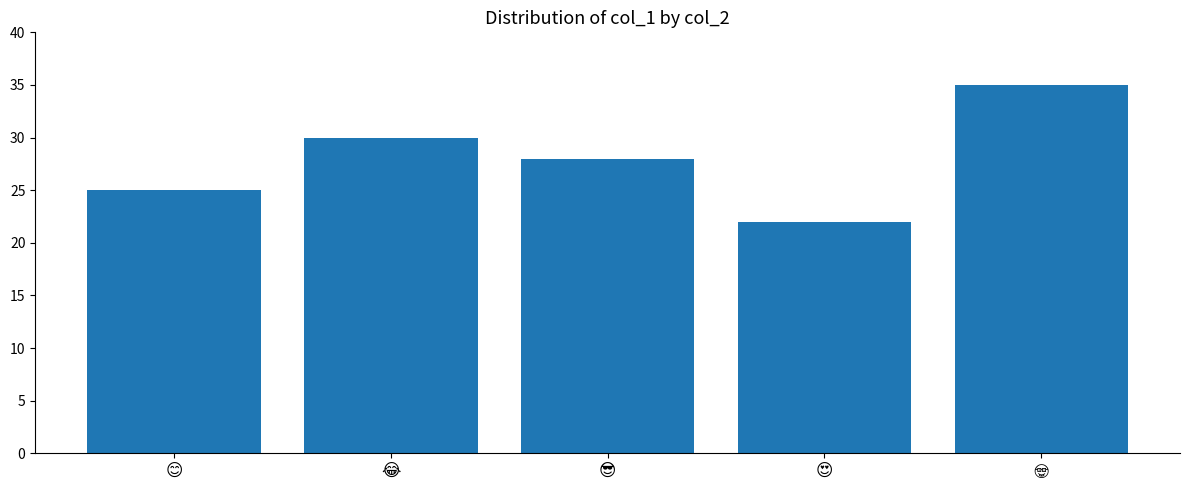

What is the maximum value shown in the chart?

35